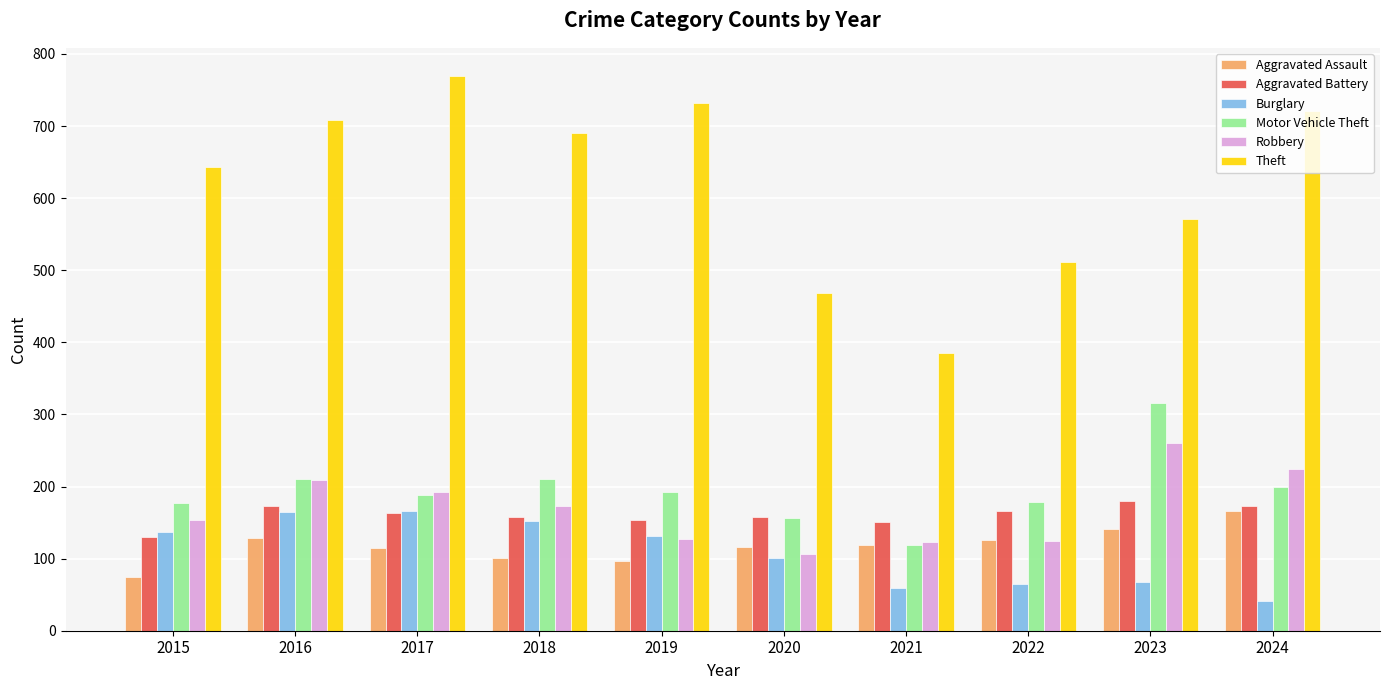

What is the value of the Burglary bar at the 10th from the left?

41